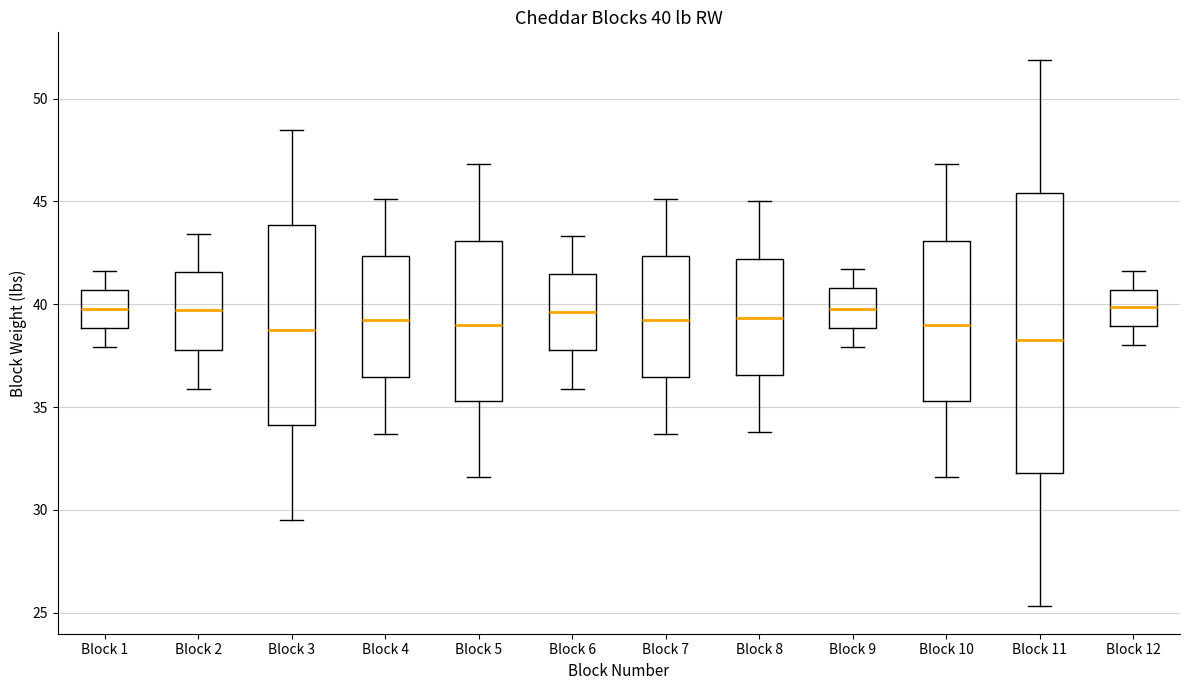

Which box is the tallest, from its lower edge to its upper edge?

Block 11